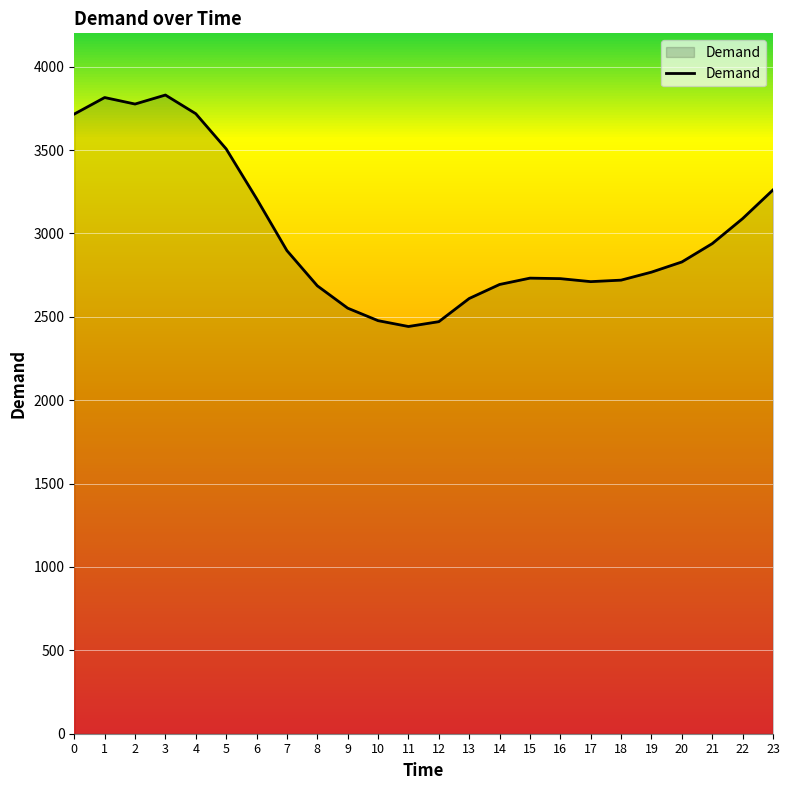

True or false: the data shows 2829 at 20.

True